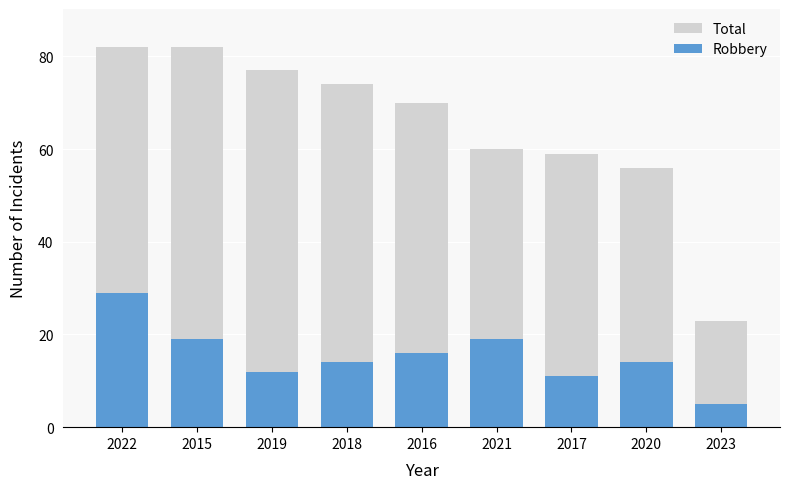

What position from the left is 2021?

6